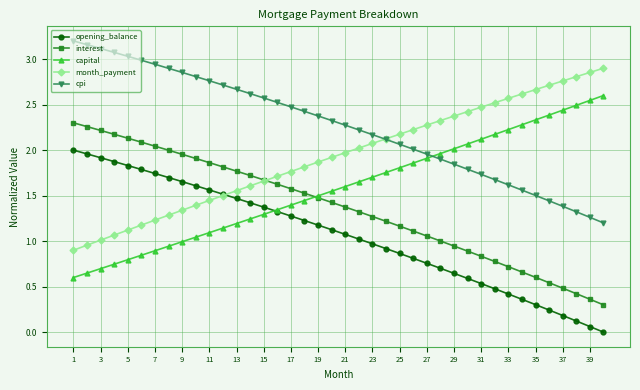

Rank the series by their maximum value, from lowest to highest.

opening_balance, interest, capital, month_payment, cpi